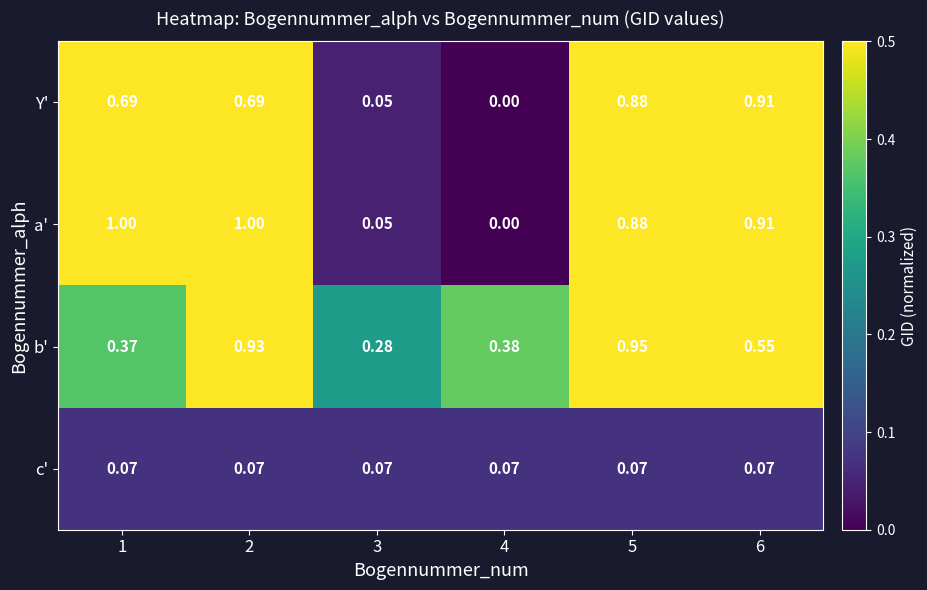

Between 5 and 6, which series saw the biggest shift?

b'